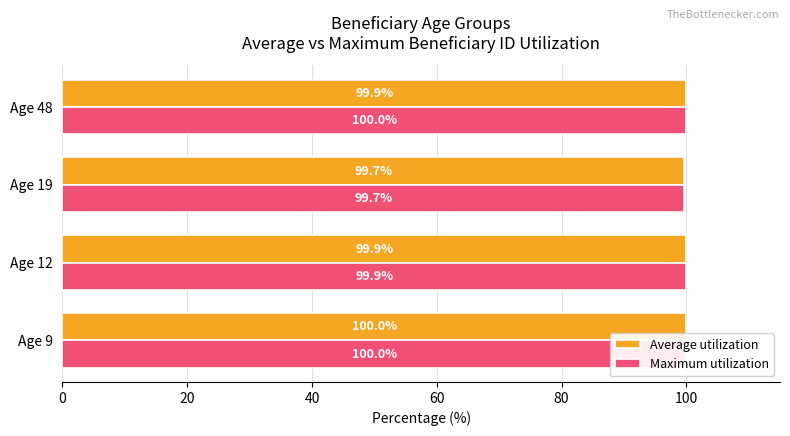

The Average utilization series shows 100.0 at Age 9. True or false?

True